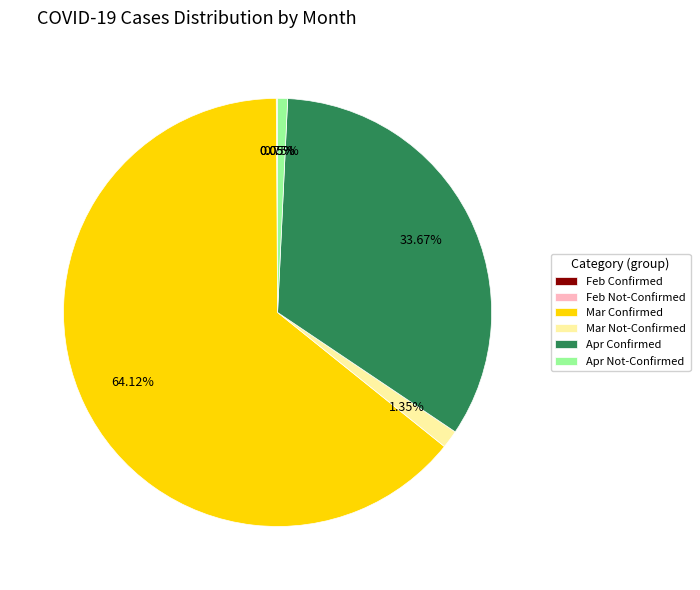

Between Mar Confirmed and Apr Not-Confirmed, which is larger?

Mar Confirmed